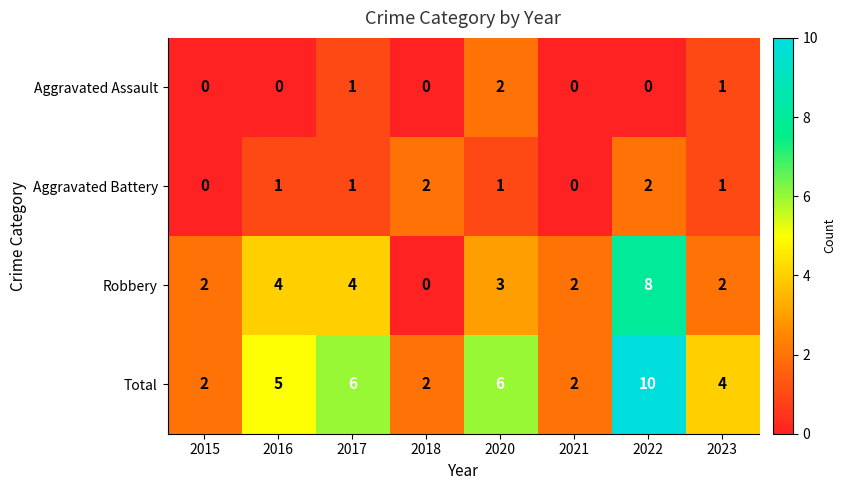

How many Aggravated Assault values are between 0 and 1?

7